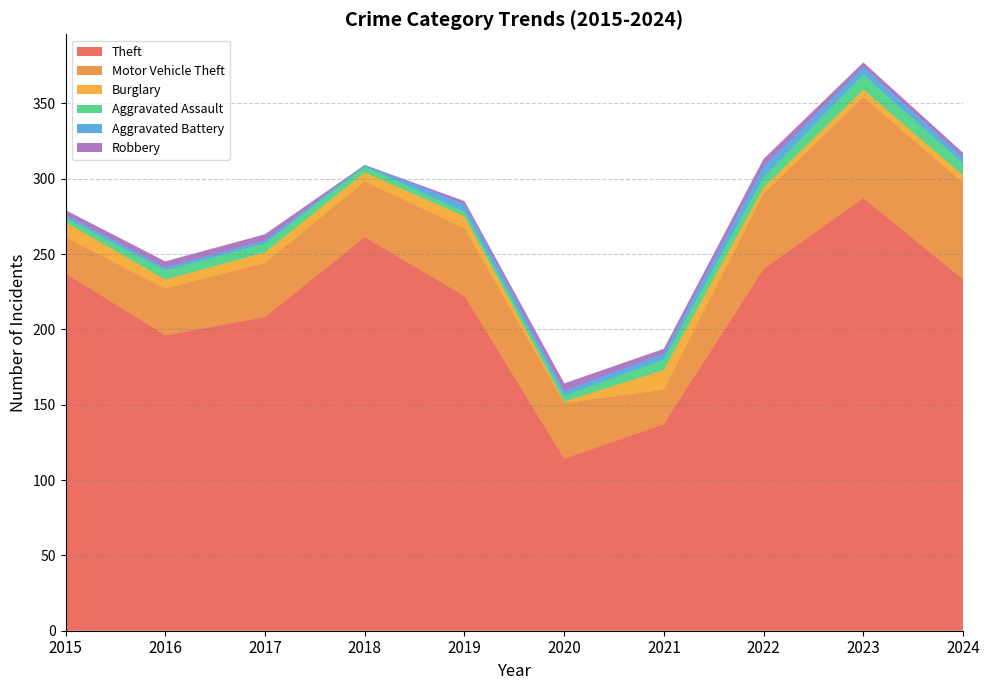

The Aggravated Assault series shows 2 at 2019. True or false?

False